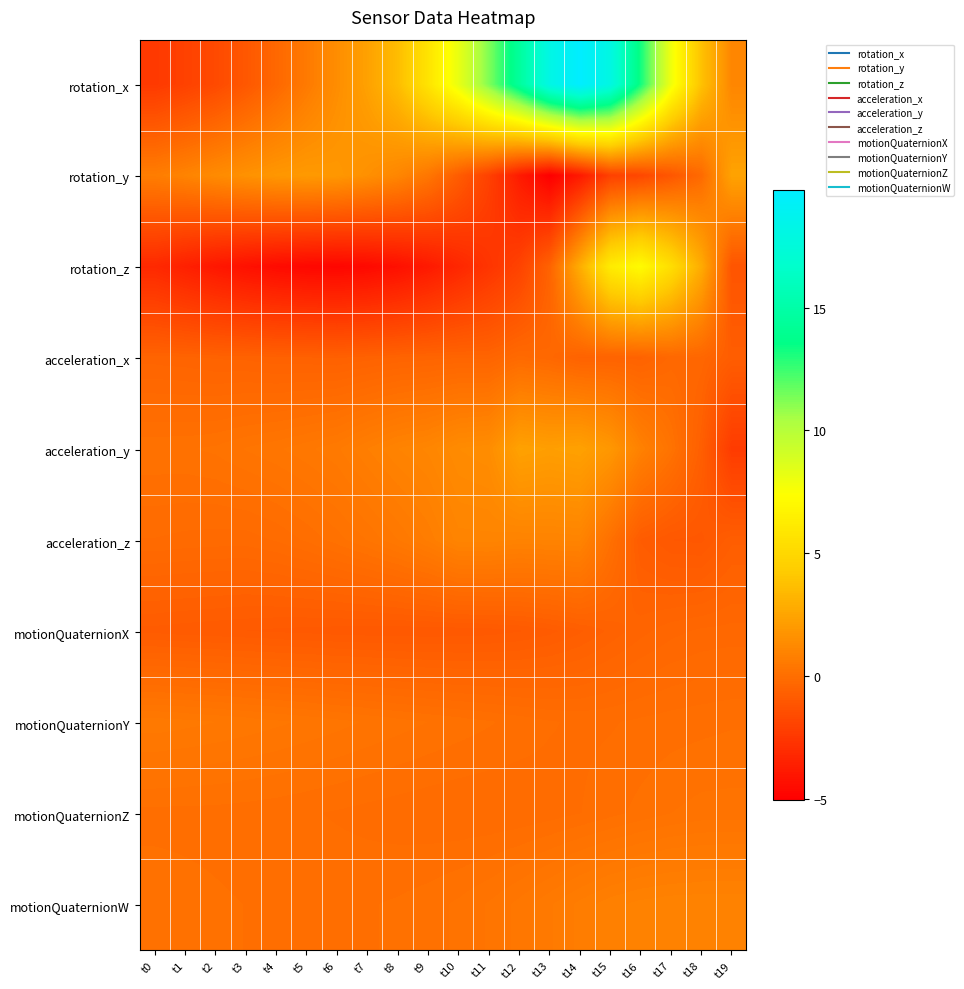

What is the total value across all series at t13?

15.1